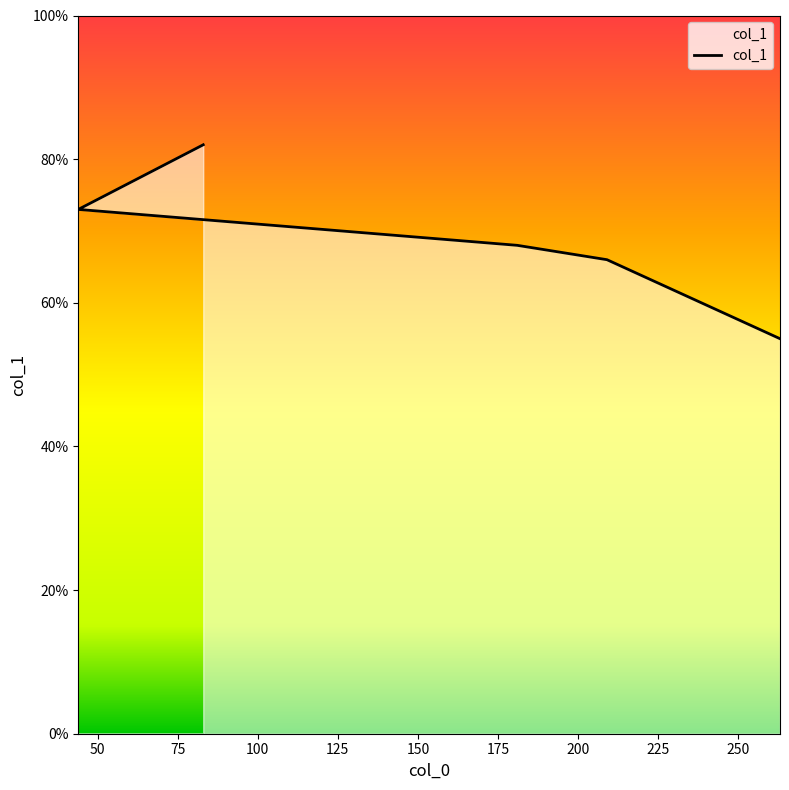

Approximately how many times larger is the value at 209 compared to 263?

1.2